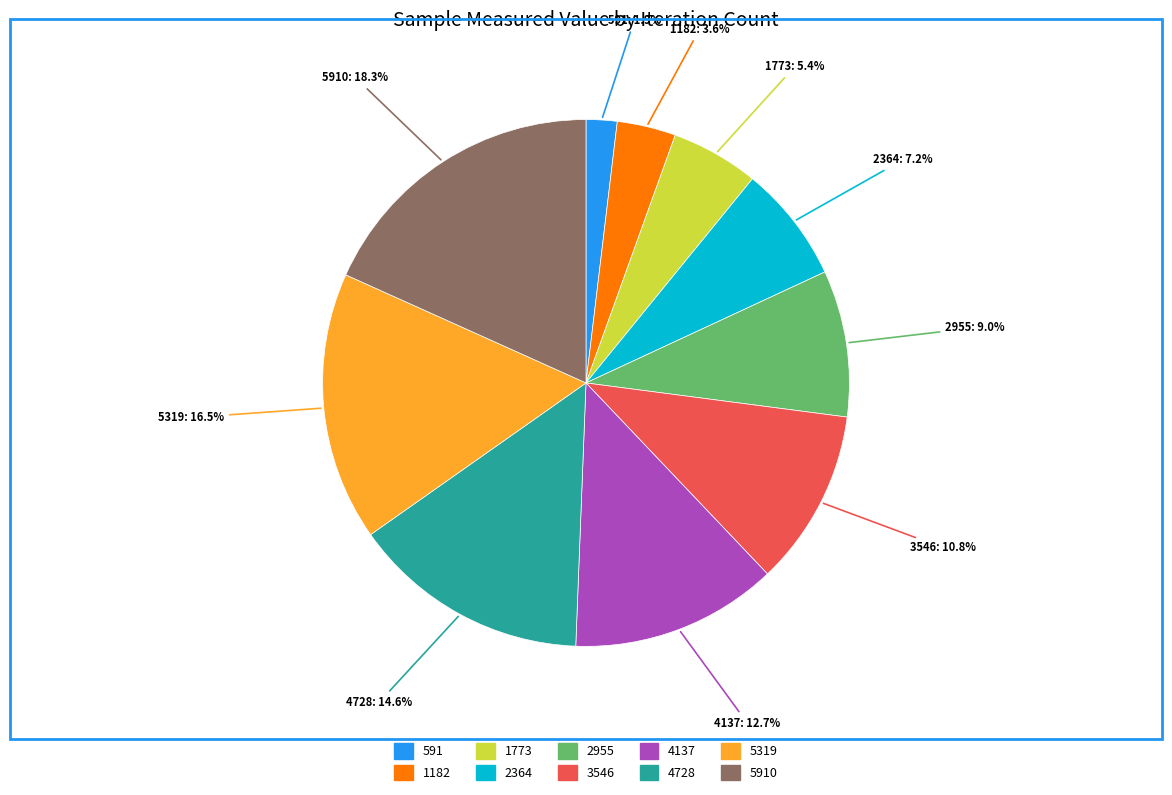

Does any single category account for the majority?

No